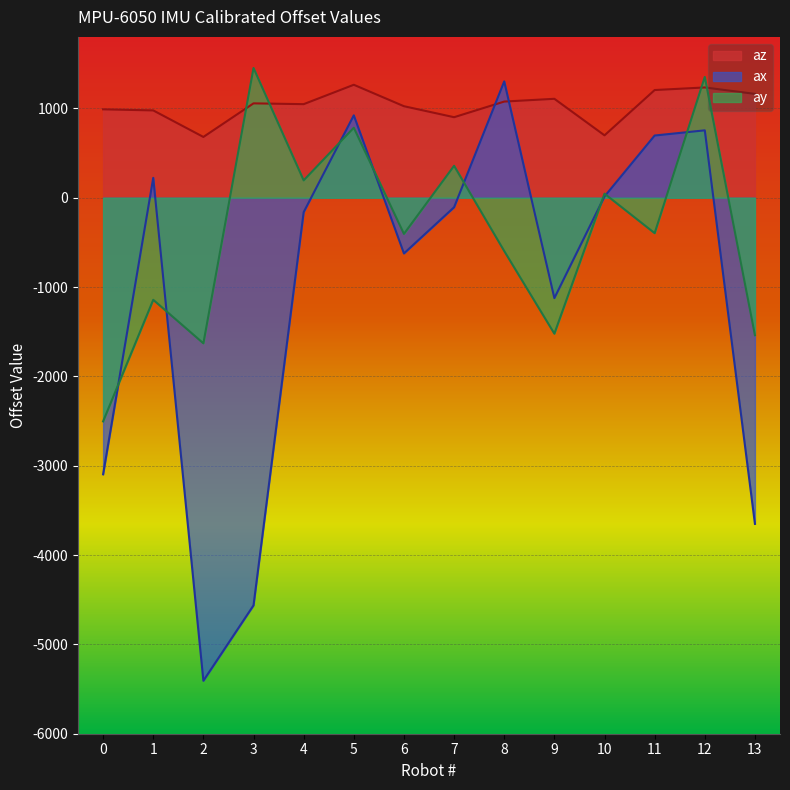

At which category does az reach its first local peak?

3